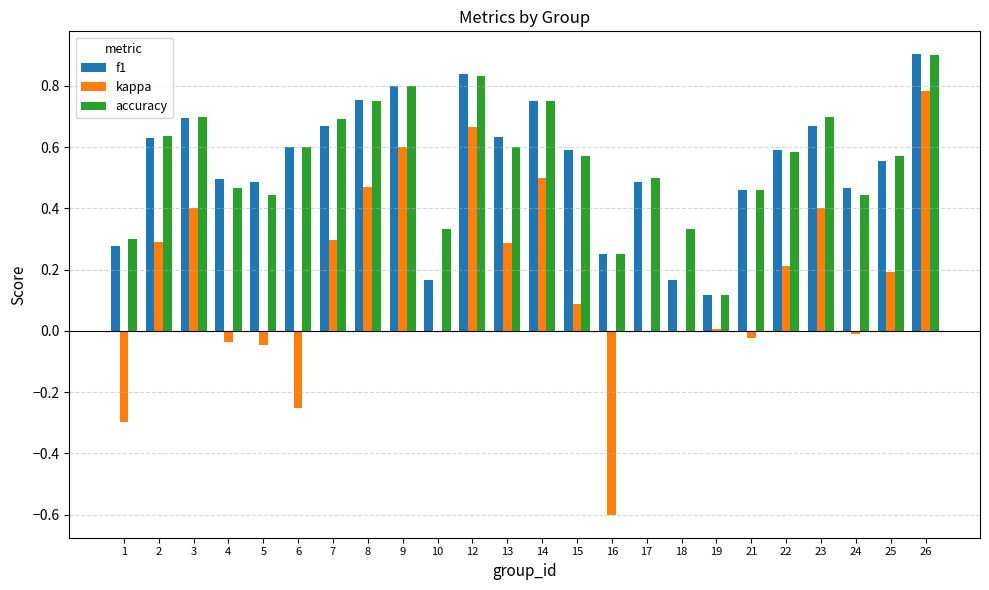

Is the value of accuracy at 23 greater than the value of kappa at 19?

Yes